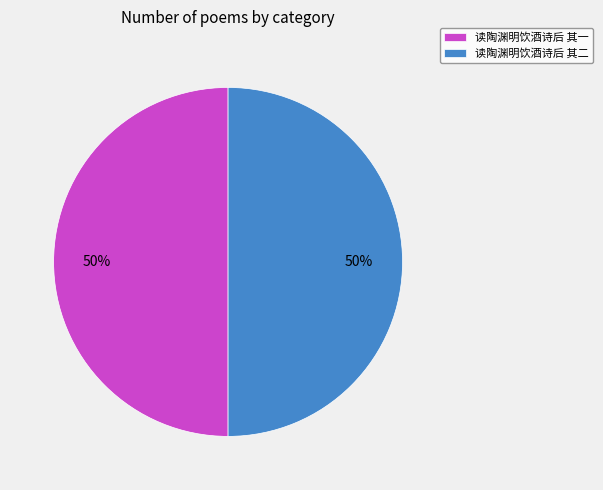

True or false: 读陶渊明饮酒诗后 其二 accounts for 42% of the total.

False